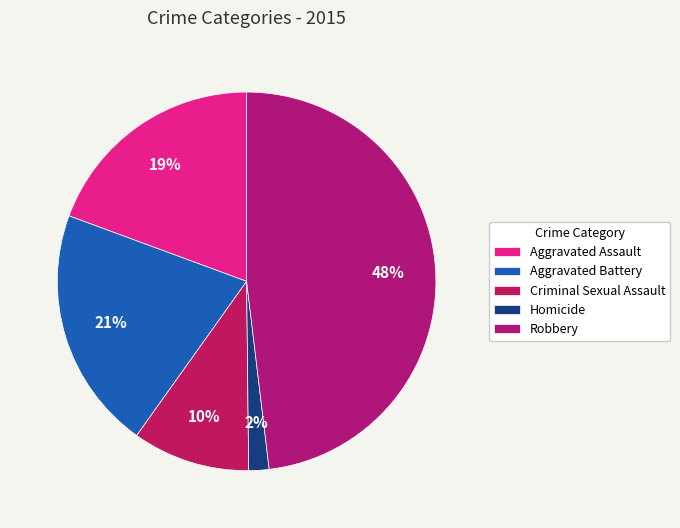

Which category has the smallest portion of the pie?

Homicide